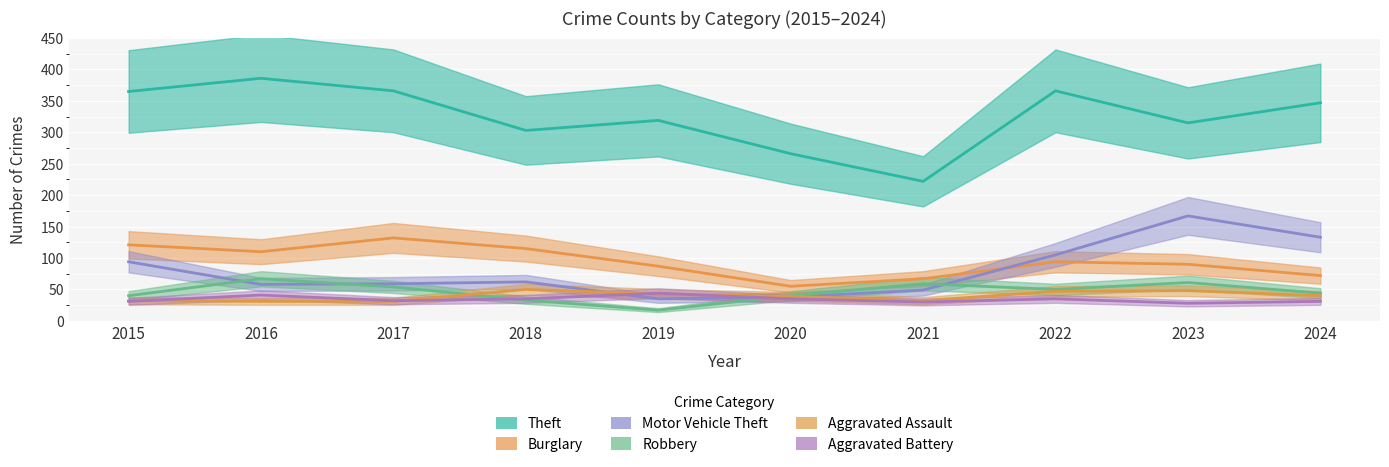

What is the approximate value of Burglary at 2016?

110